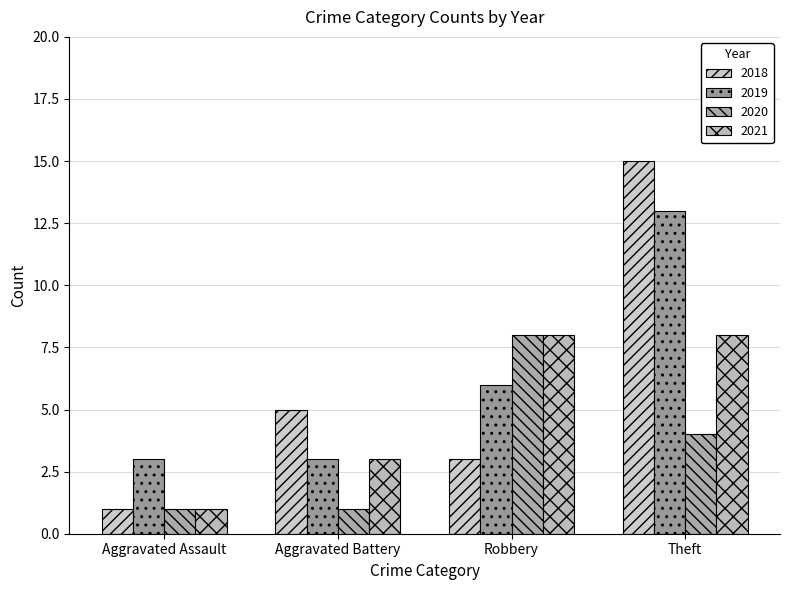

Are the bars horizontal?

No